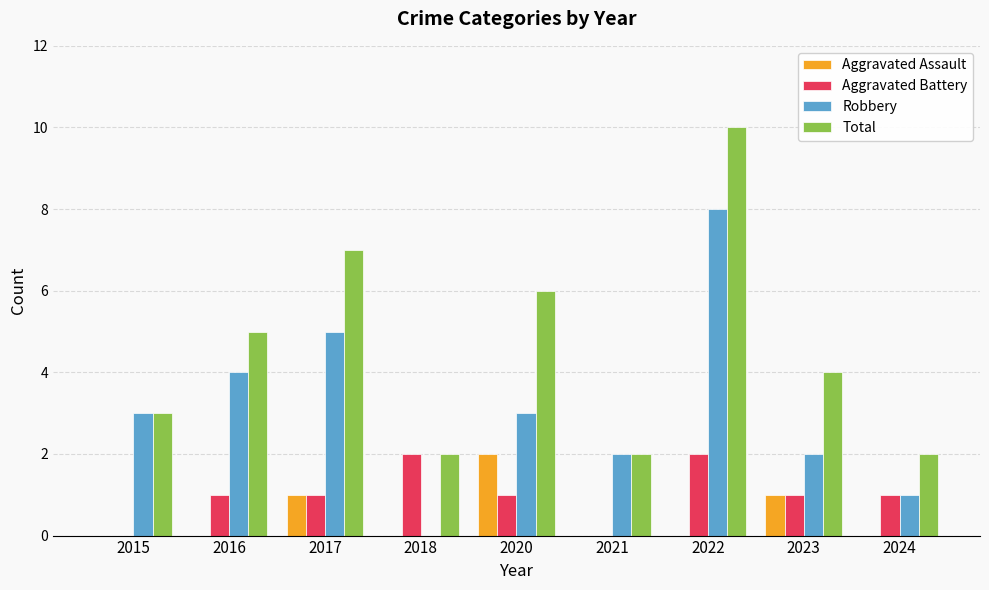

What is the total value across all series at 2022?

20